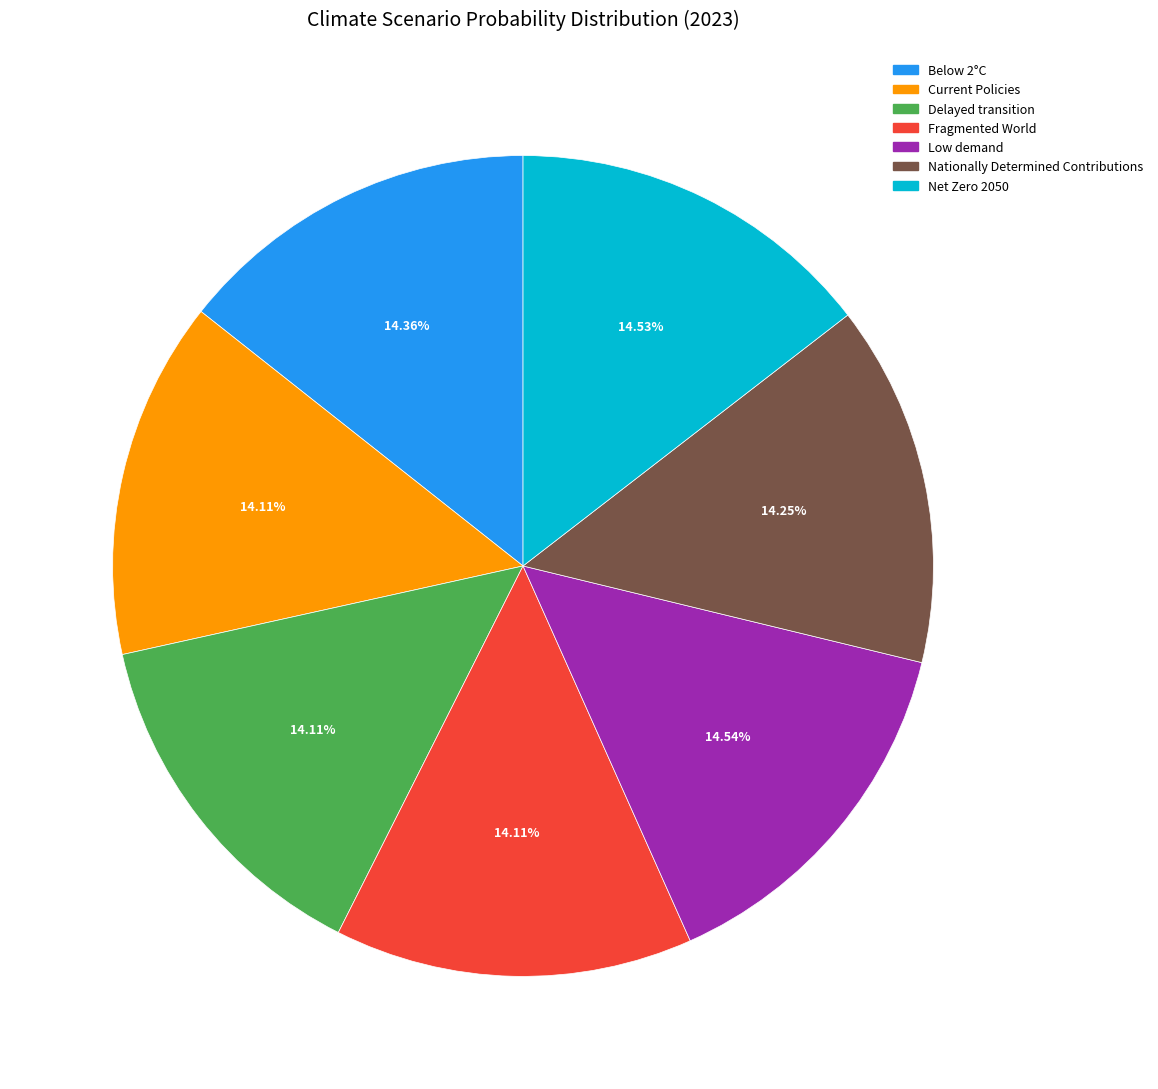

Does any single category account for the majority?

No